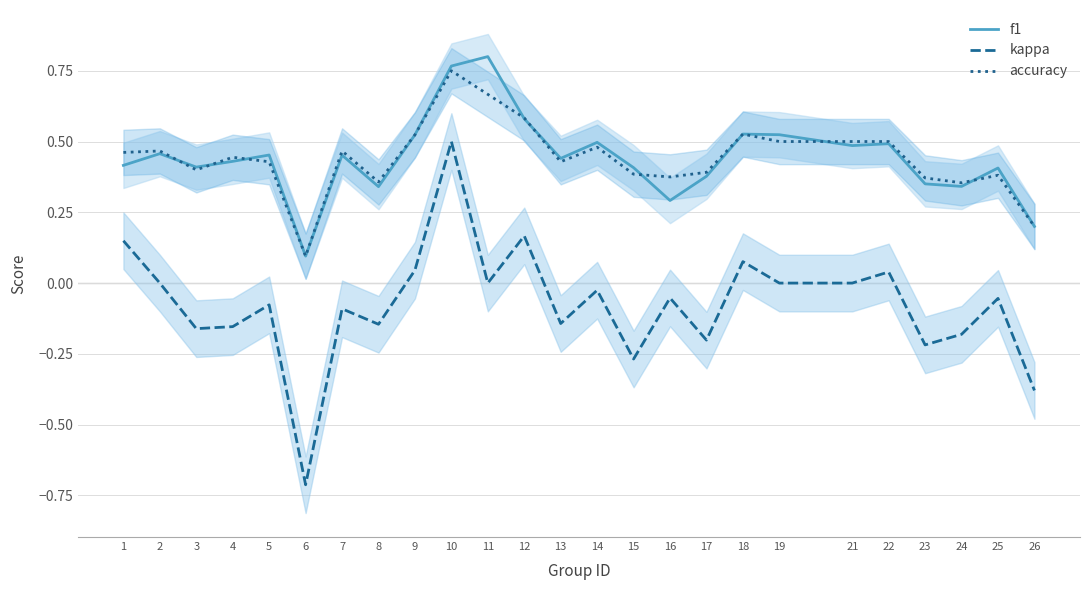

The accuracy series shows 0.1 at 16. True or false?

False